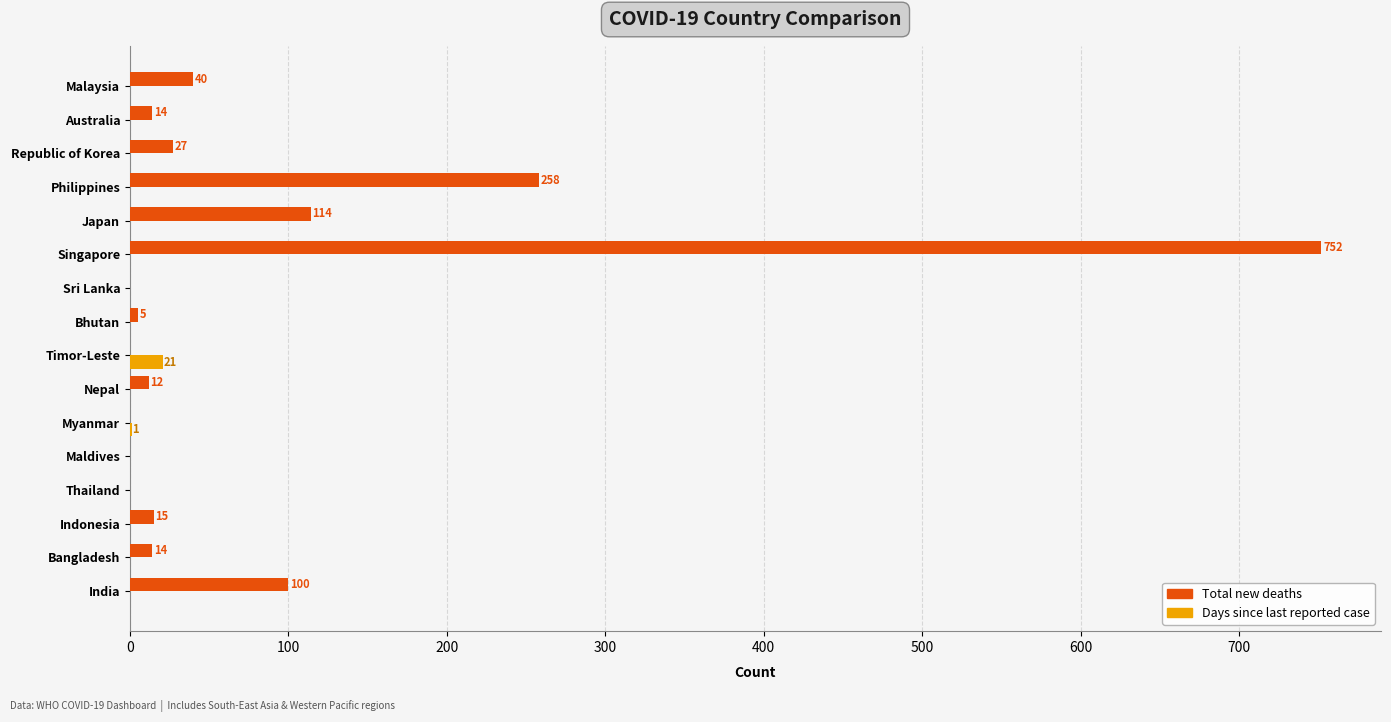

Which category has the highest value in the Total new deaths series?

Singapore